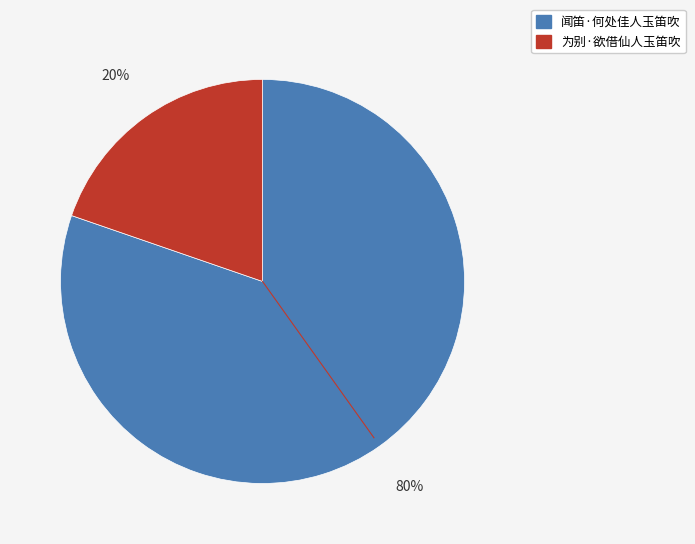

What is the smallest slice in the pie chart?

为别·欲借仙人玉笛吹